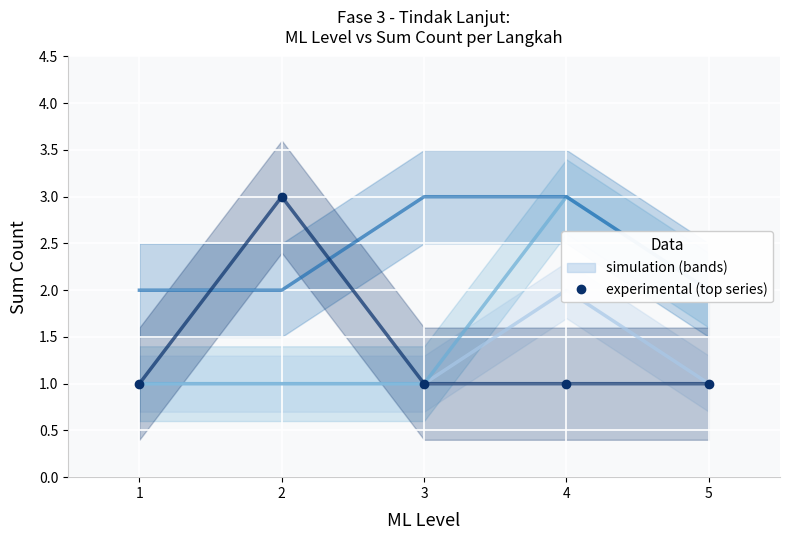

How many lines are shown in the chart?

5